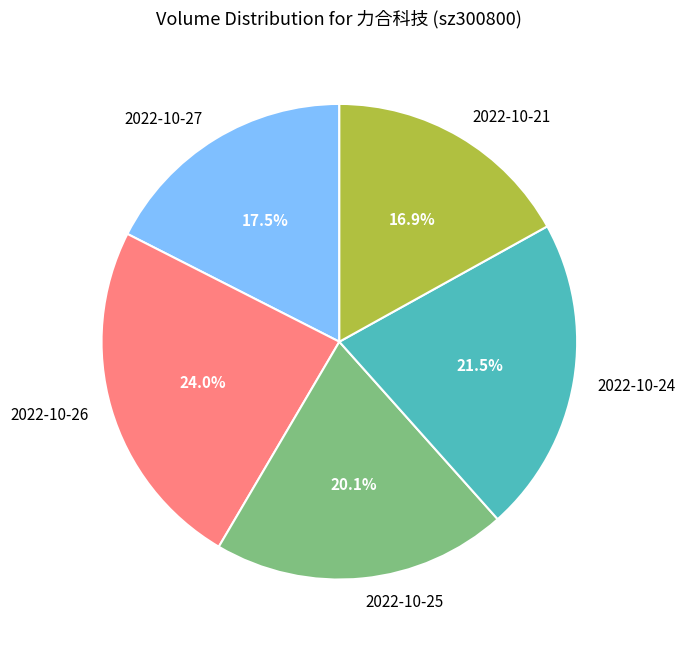

How many segments does this pie chart have?

5